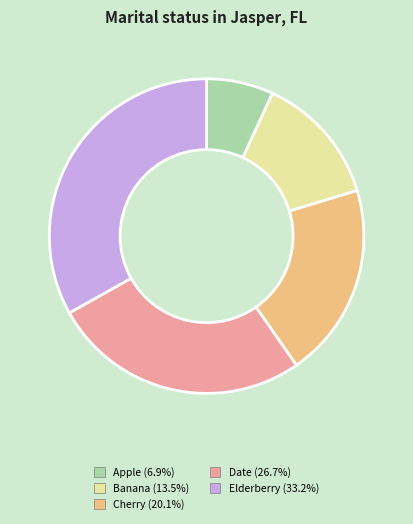

Combined, do Cherry (20.1%) and Elderberry (33.2%) account for over 50%?

Yes